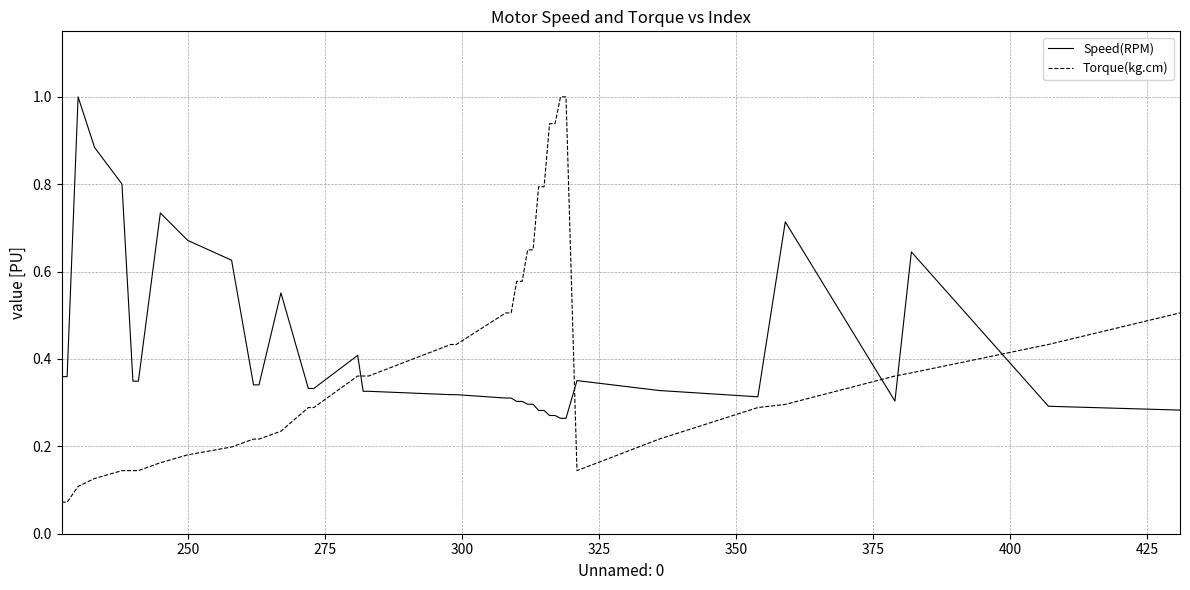

How many lines are shown in the chart?

2